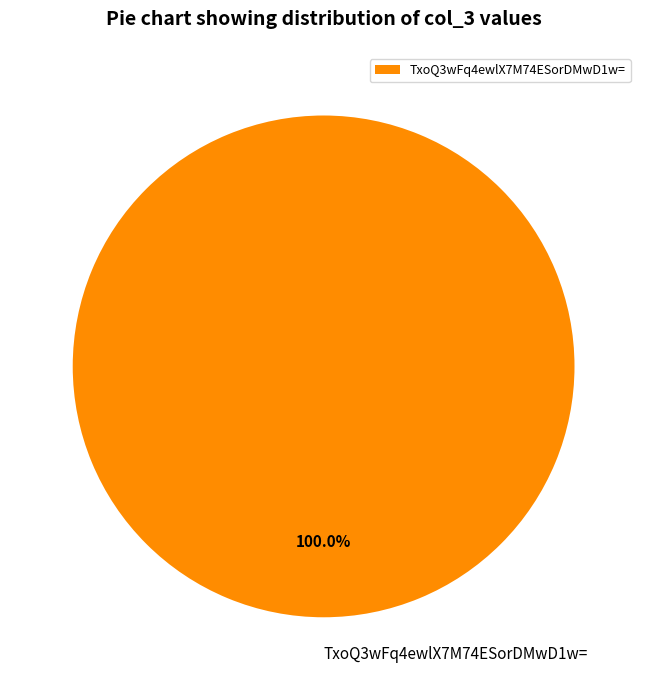

Rank the categories by value from lowest to highest.

TxoQ3wFq4ewlX7M74ESorDMwD1w=